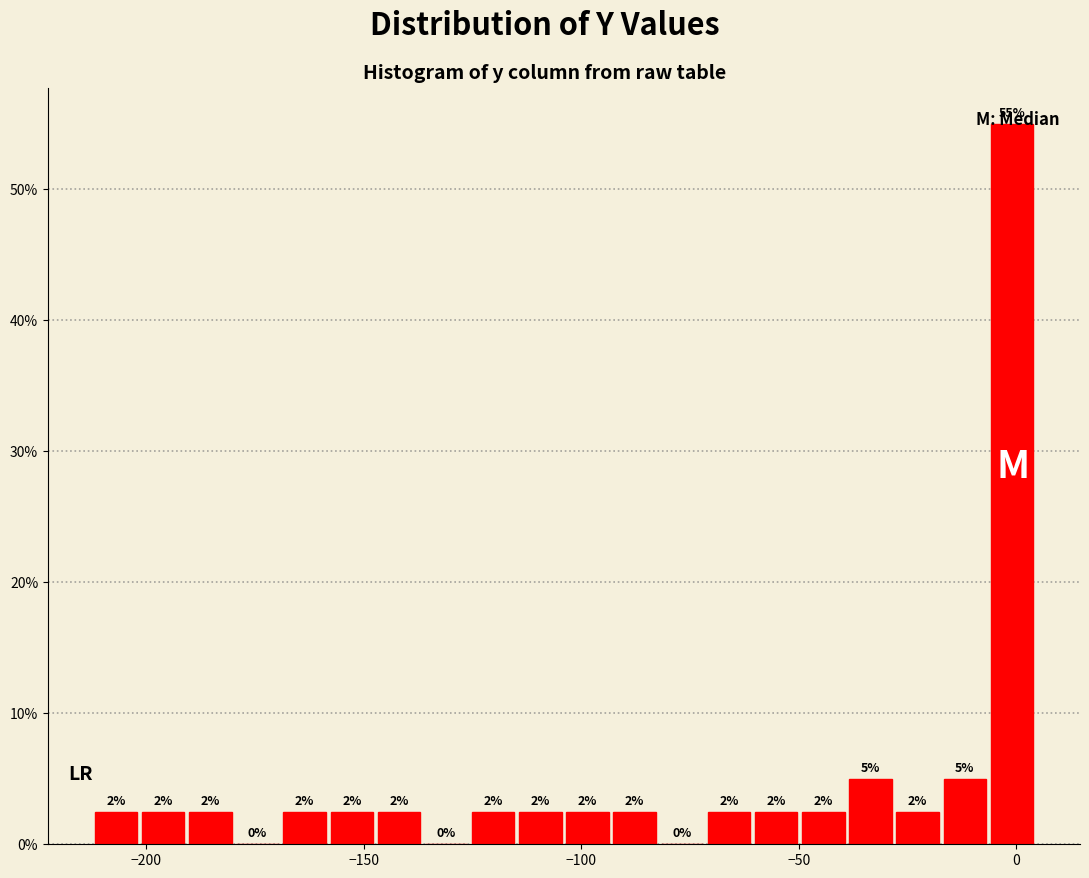

Read against the x-axis, roughly where is the centre of the tallest bar?

0